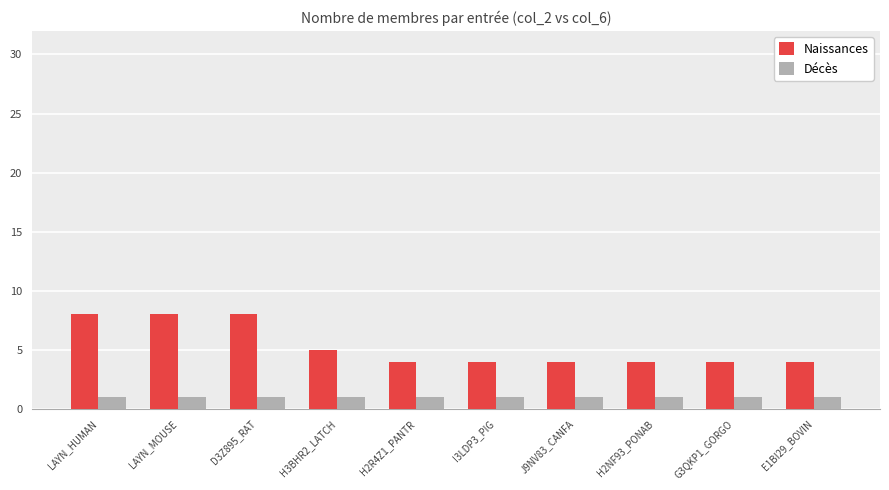

Reading left to right, transcribe all the data shown in this chart.

Naissances: 8	8	8	5	4	4	4	4	4	4
Décès: 1	1	1	1	1	1	1	1	1	1